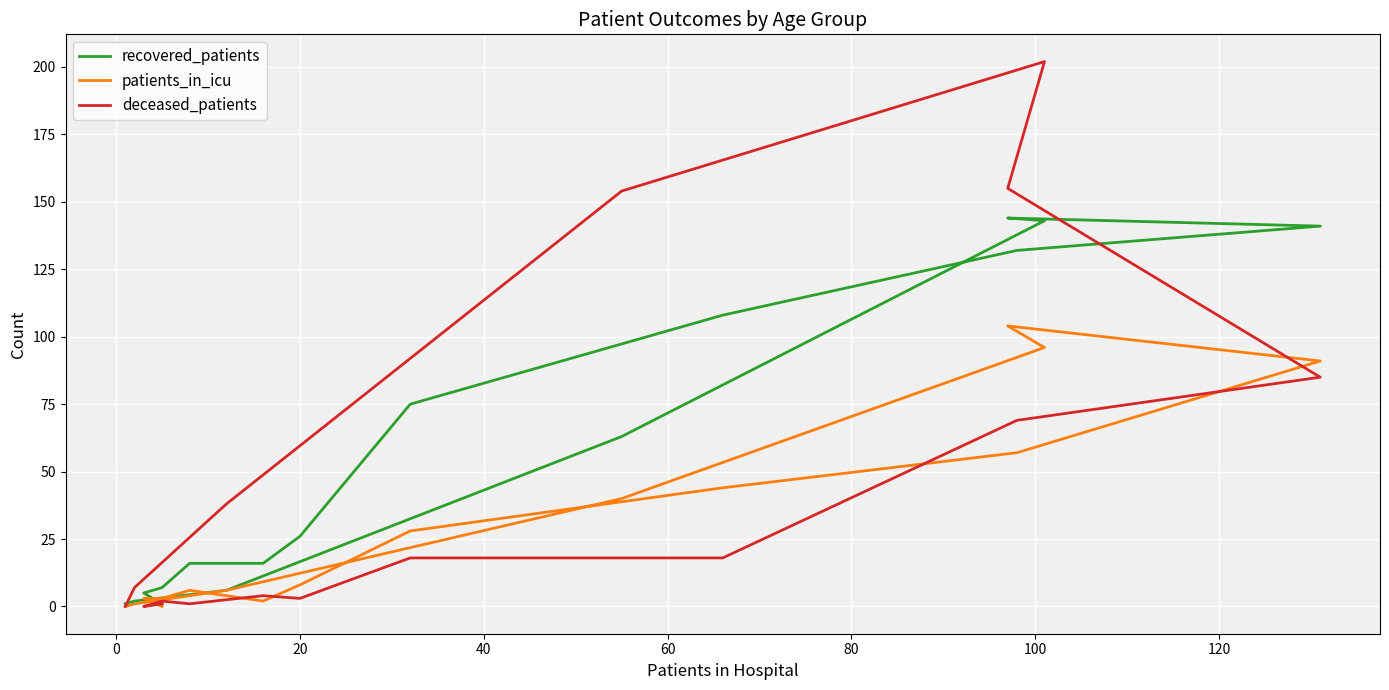

How many positive values does the patients_in_icu series have?

14